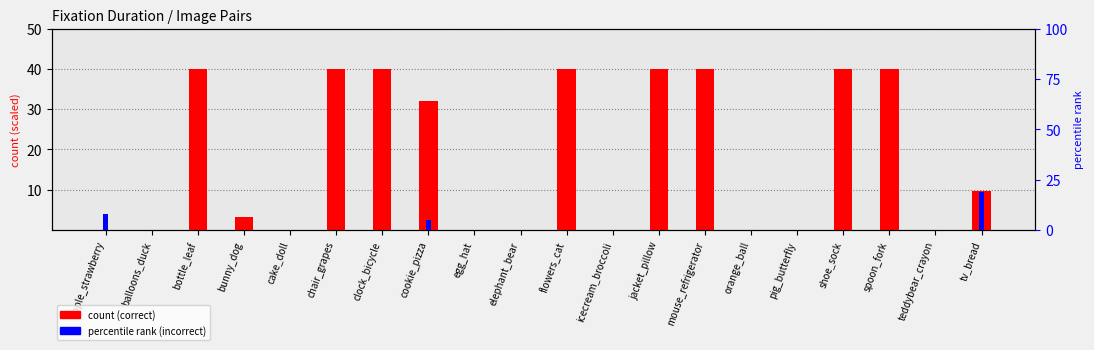

What is the average value of the correct series?

18.2